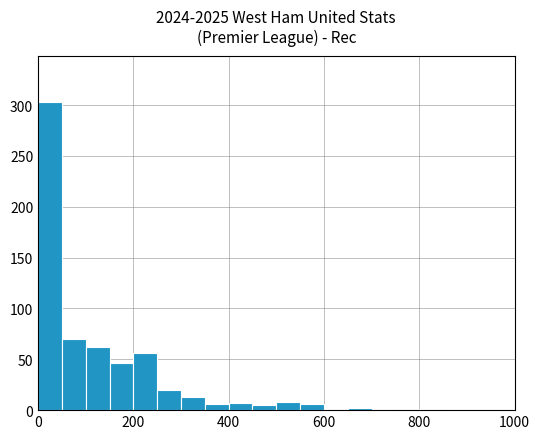

Read against the x-axis, roughly where is the centre of the tallest bar?

20